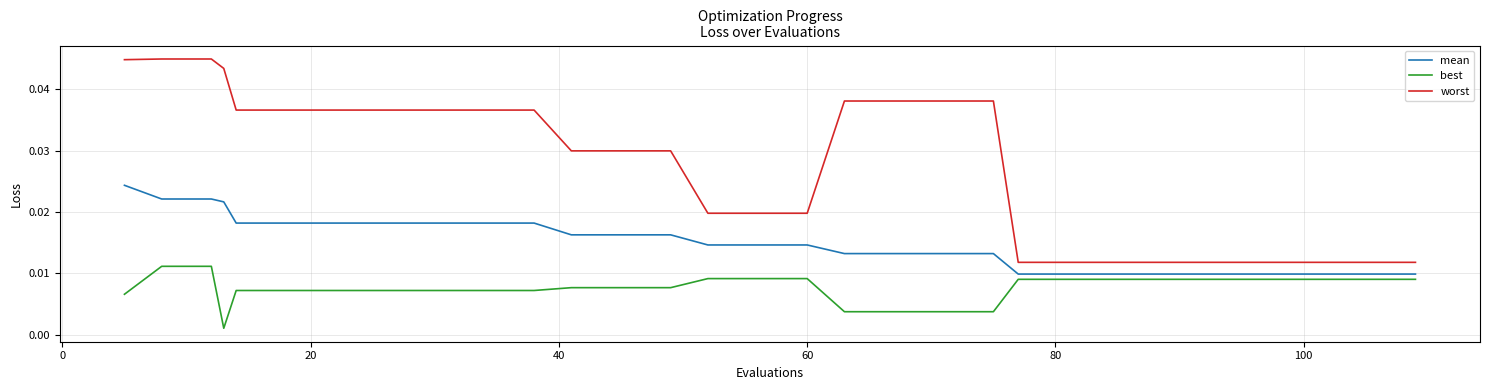

Which series has the widest spread of values?

worst